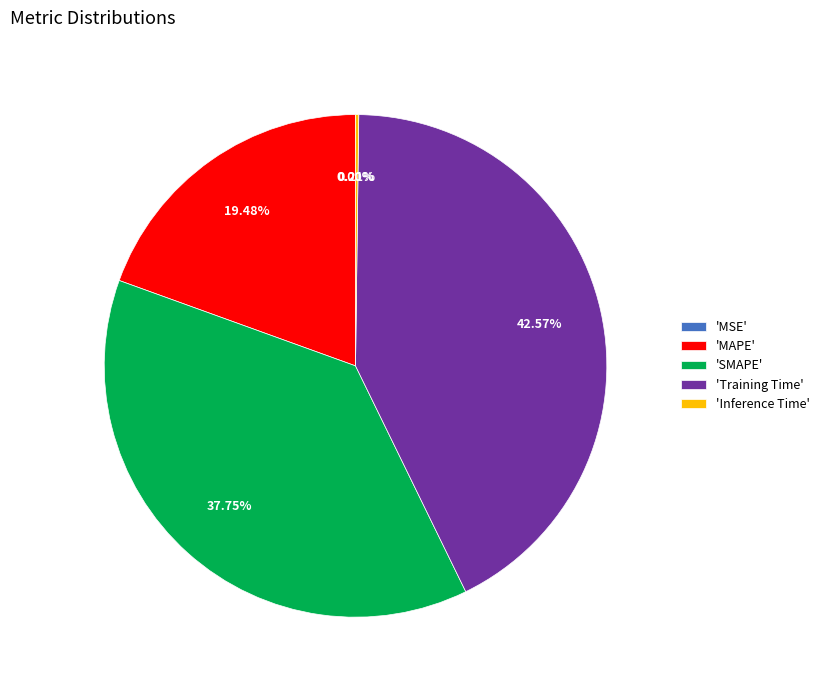

Between 'MAPE' and 'SMAPE', which is larger?

'SMAPE'